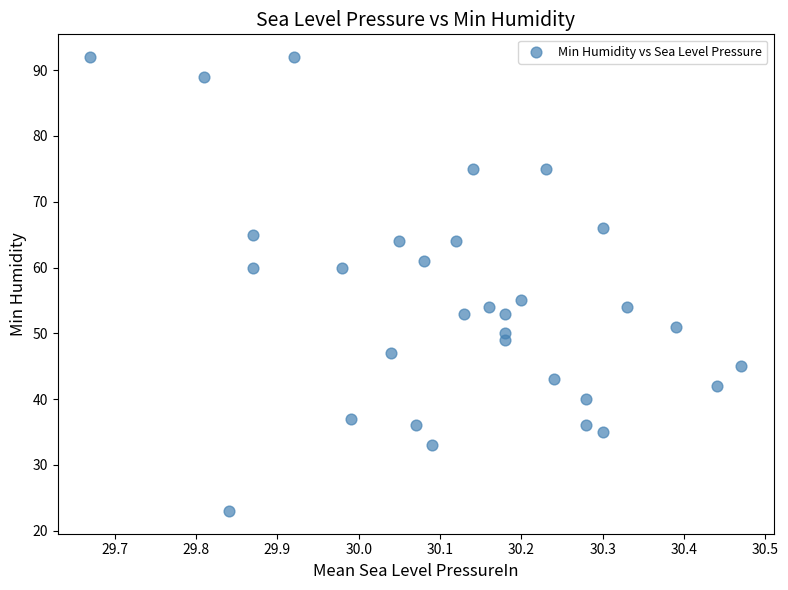

What is the range of Y values (max minus min)?

69